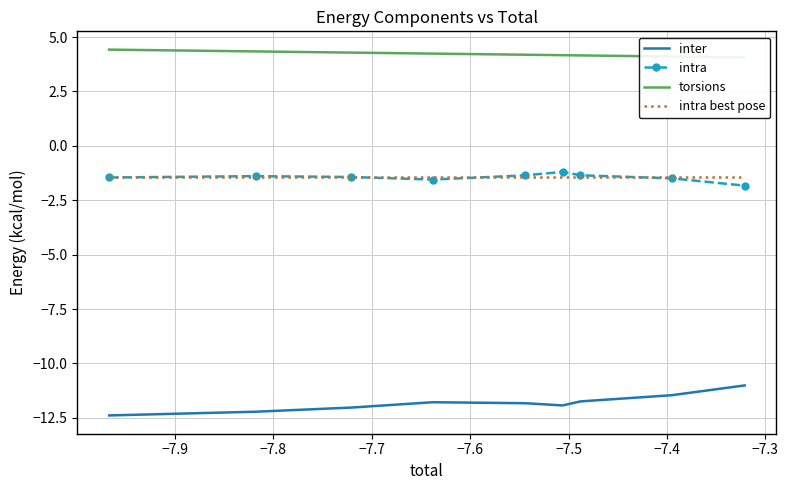

True or false: intra and inter intersect in this chart.

False